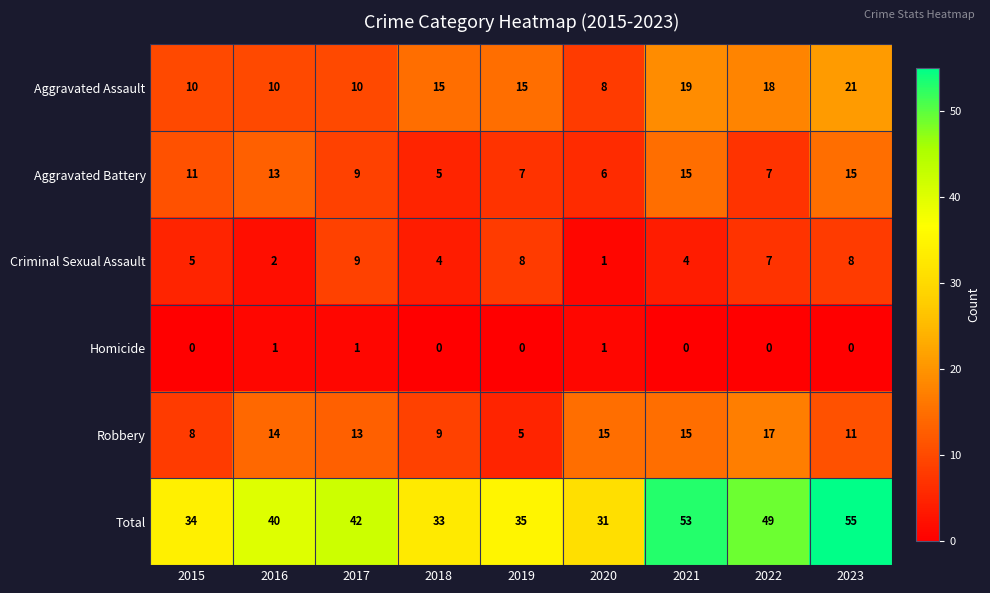

What is the maximum value for Robbery?

17